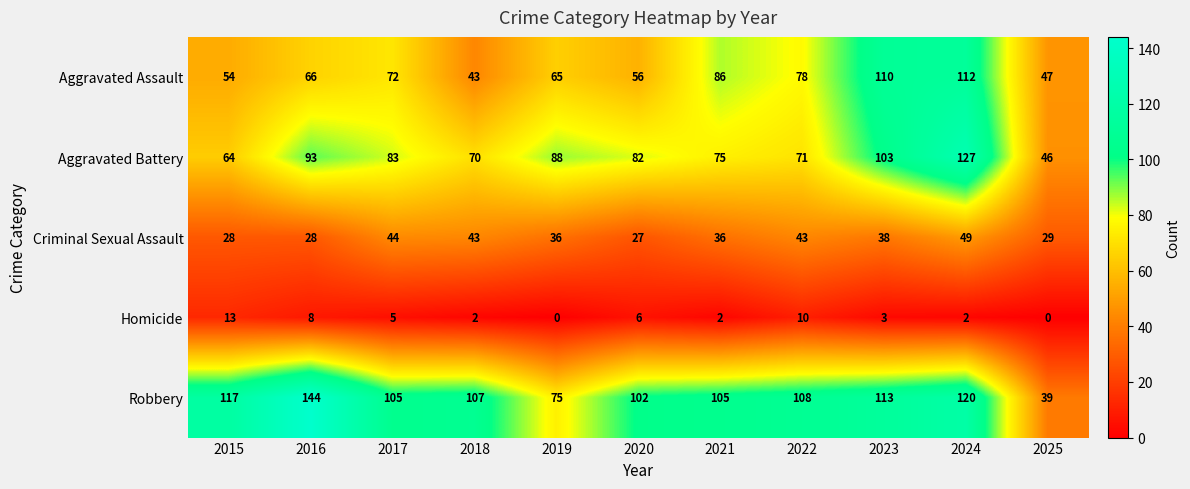

Where does the Homicide series first go above 3?

2015